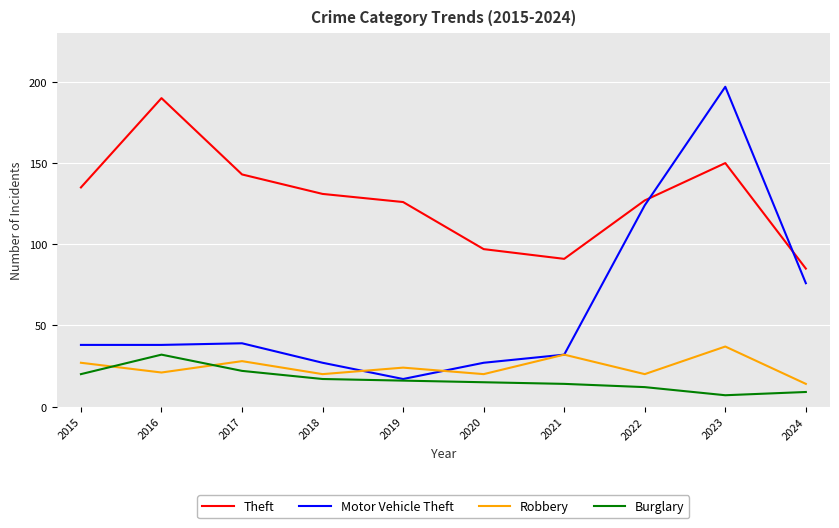

Between 2021 and 2022, which series saw the biggest shift?

Motor Vehicle Theft